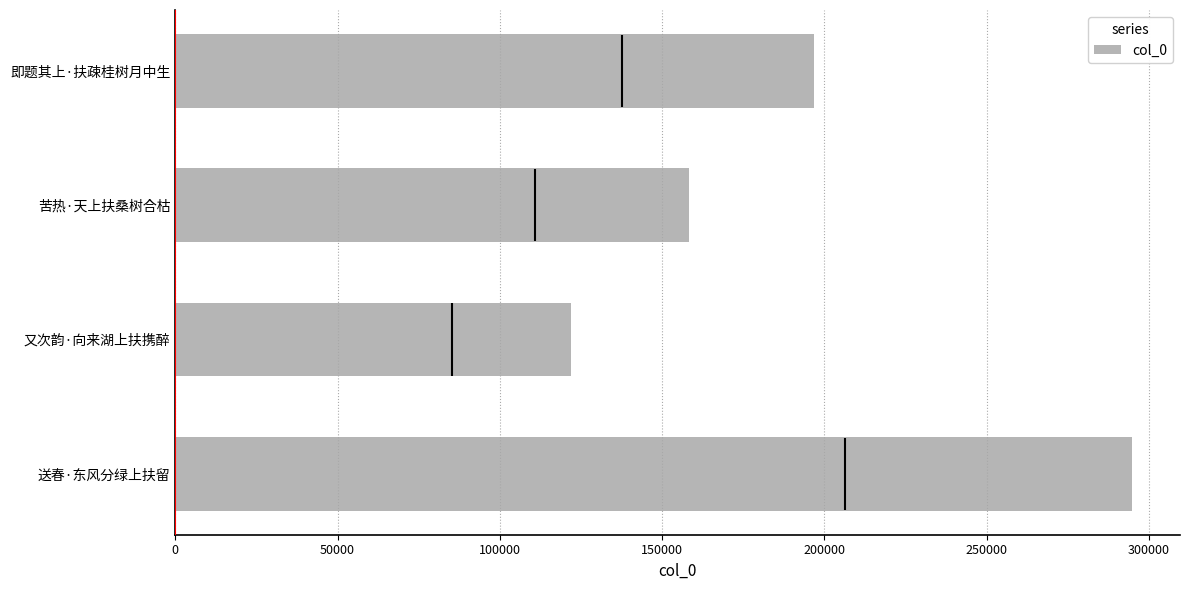

Reading right to left, extract all data points from this chart.

196656	158302	121830	294828